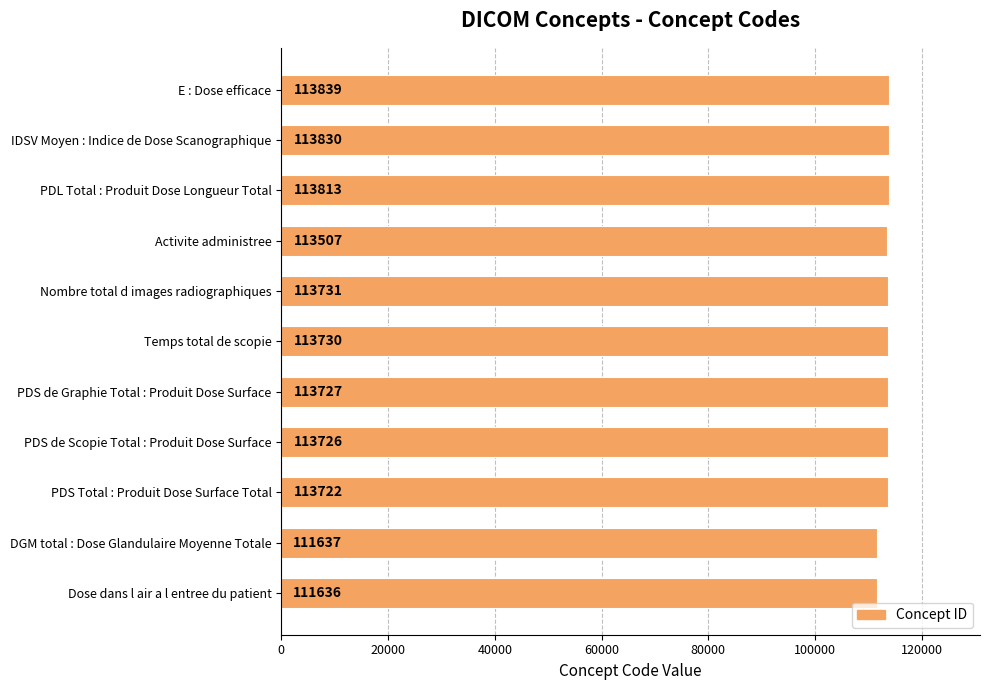

At which label is the value closest to 112737?

Activite administree